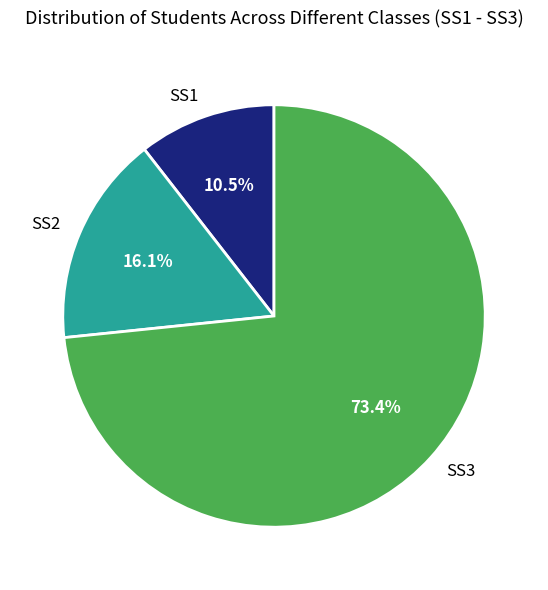

Combined, do SS2 and SS1 account for over 50%?

No